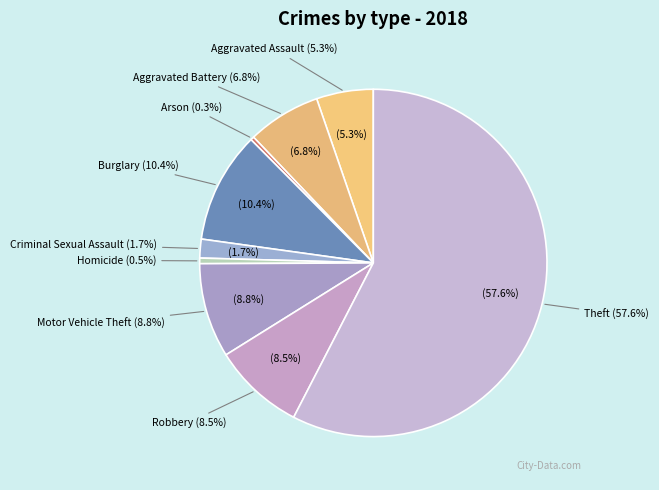

Does Criminal Sexual Assault account for over 50% of the chart?

No